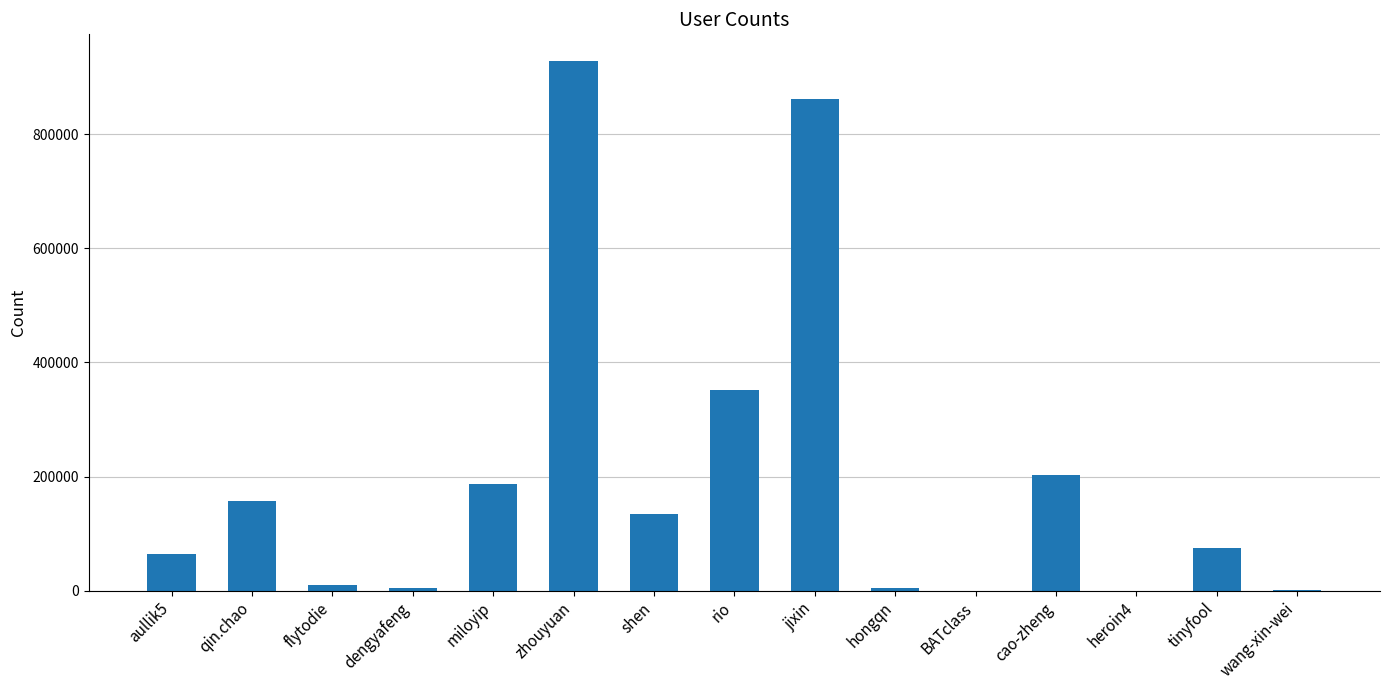

The chart shows a value of 26 at BATclass. True or false?

True